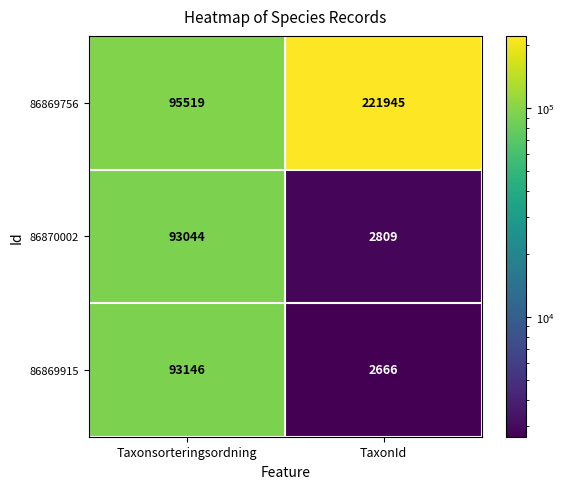

Reading right to left, transcribe all the data shown in this chart.

86869756: 221945	95519
86870002: 2809	93044
86869915: 2666	93146